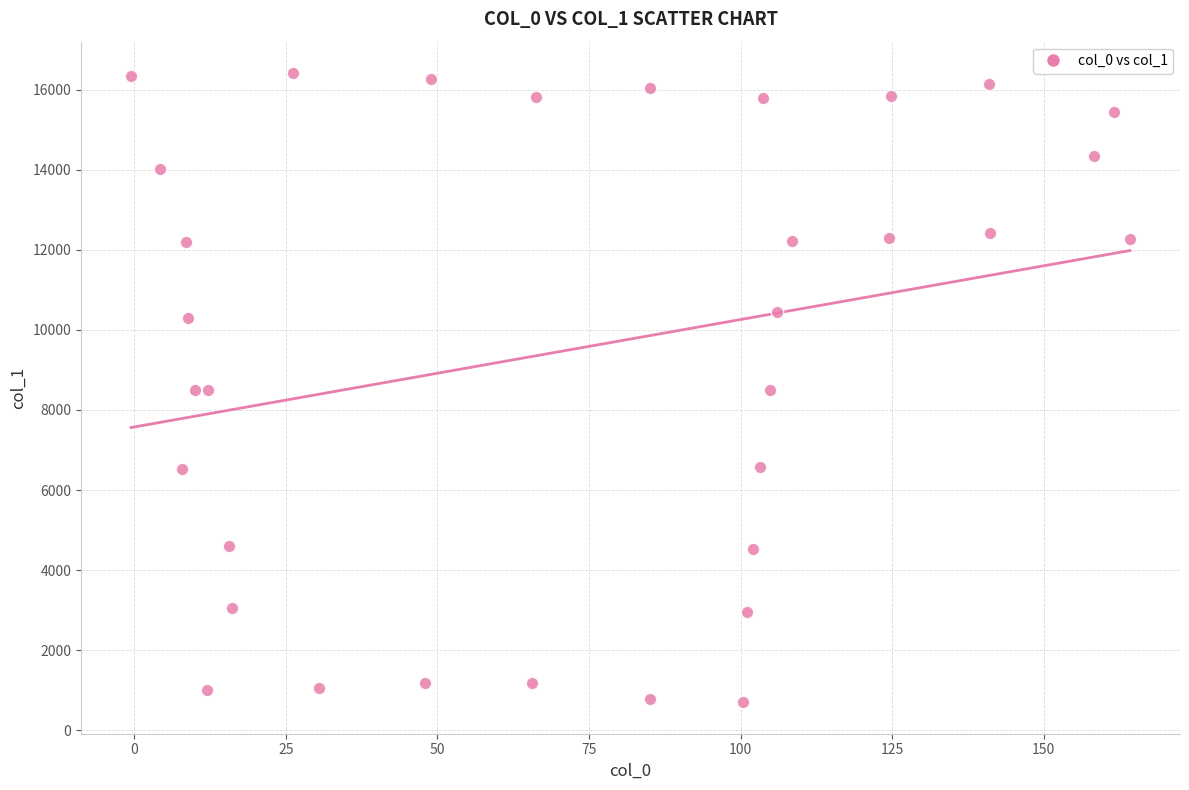

What is the range of Y values (max minus min)?

15721.0